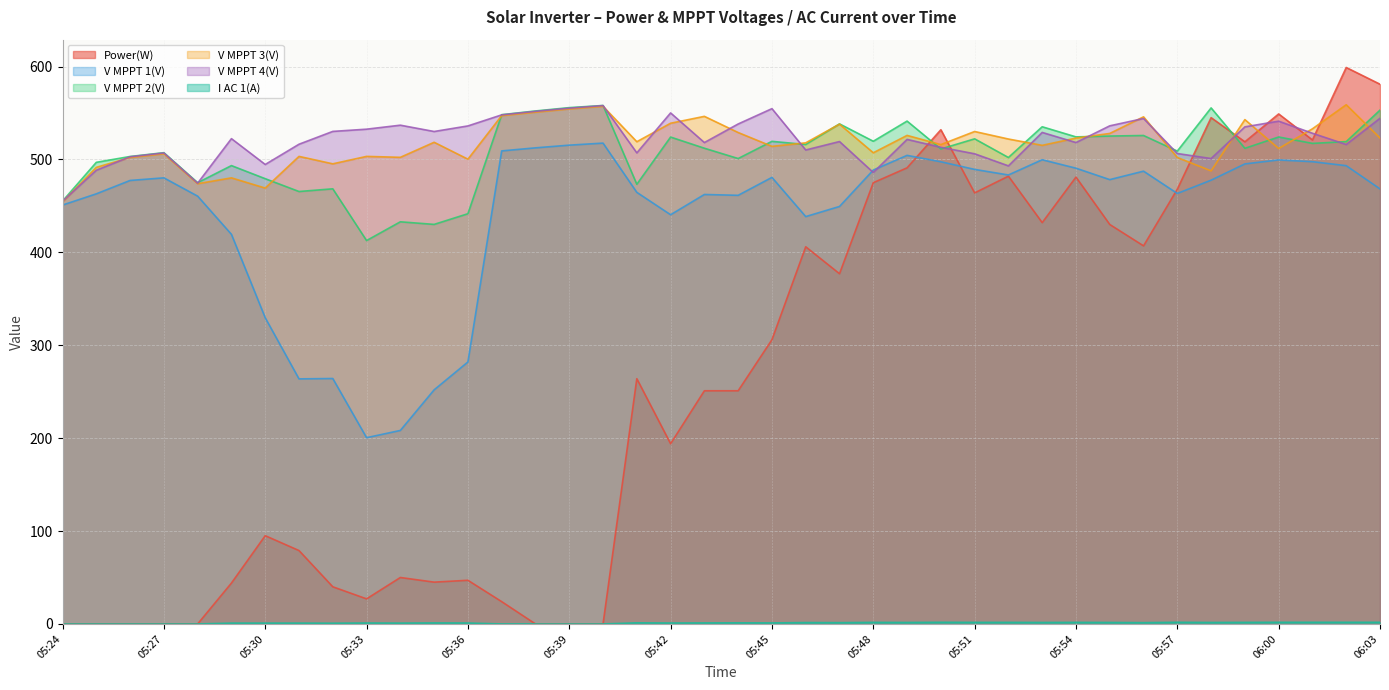

True or false: V MPPT 4(V) has more than 0 interior local peaks.

True